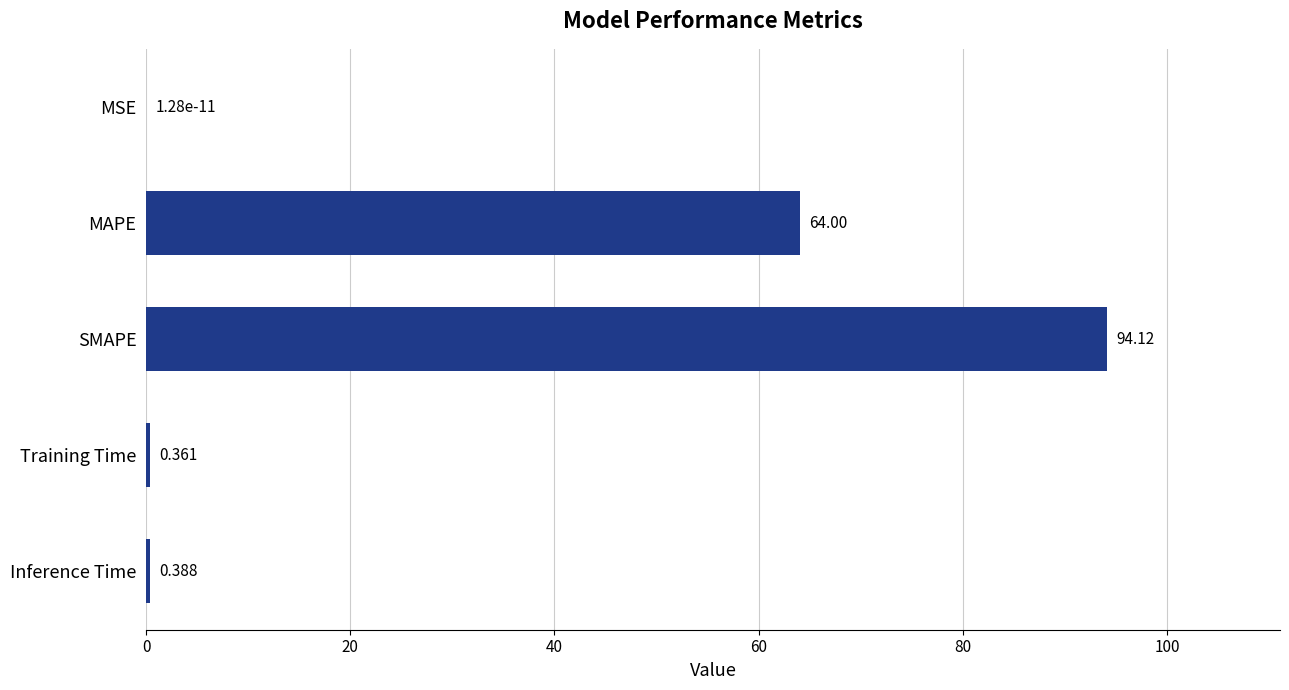

At which label is the value closest to 47?

MAPE